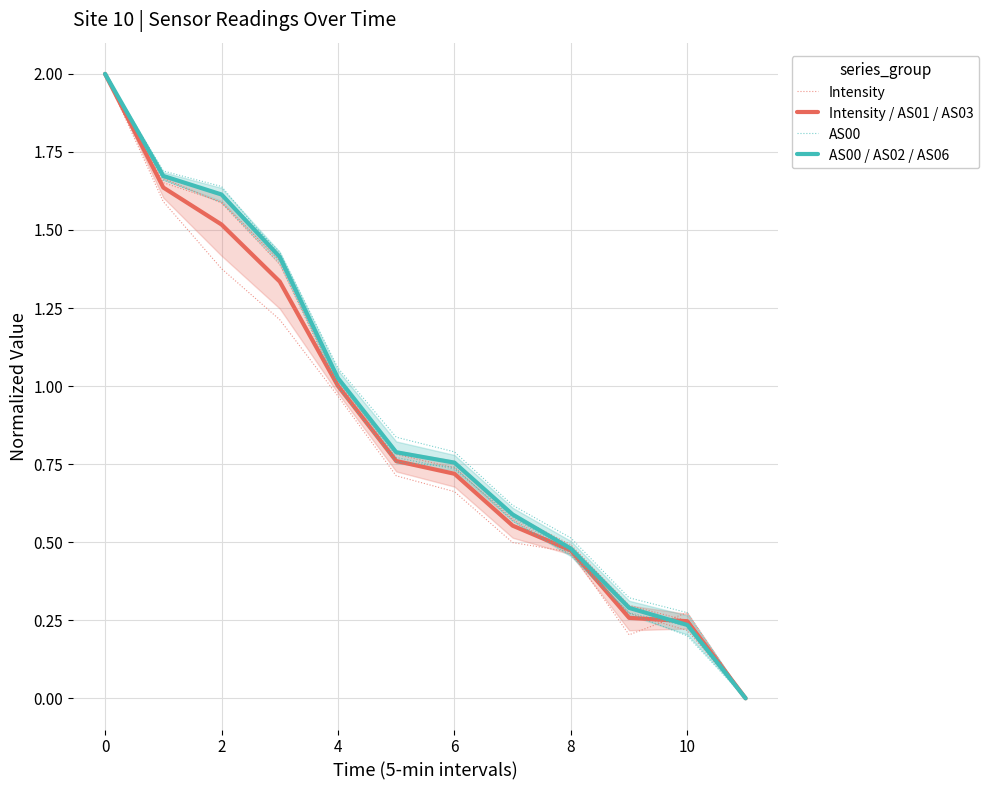

True or false: AS00 and AS00 / AS02 / AS06 intersect in this chart.

True